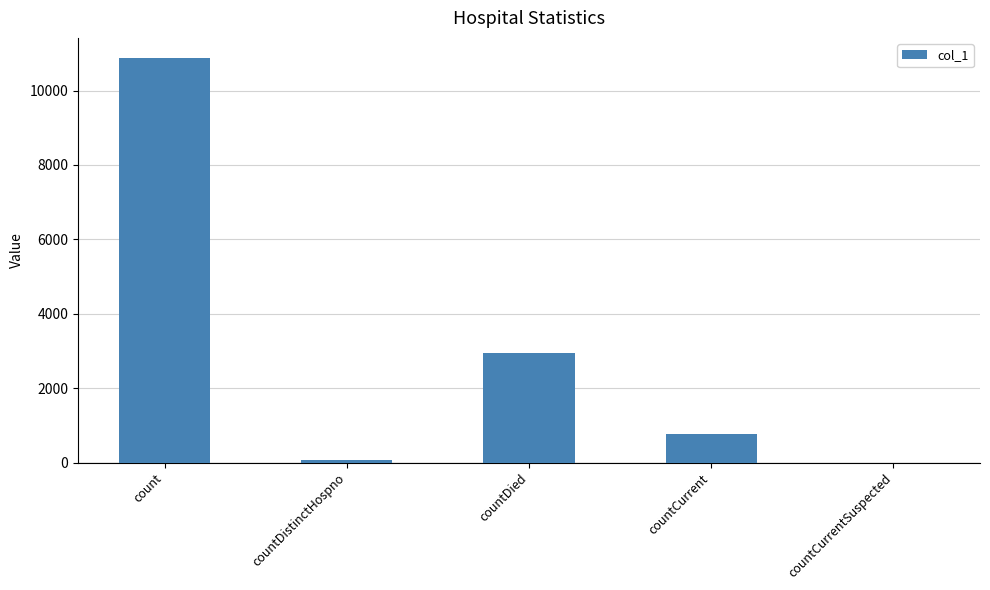

What value does the data have at countDistinctHospno, to the nearest 10?

80